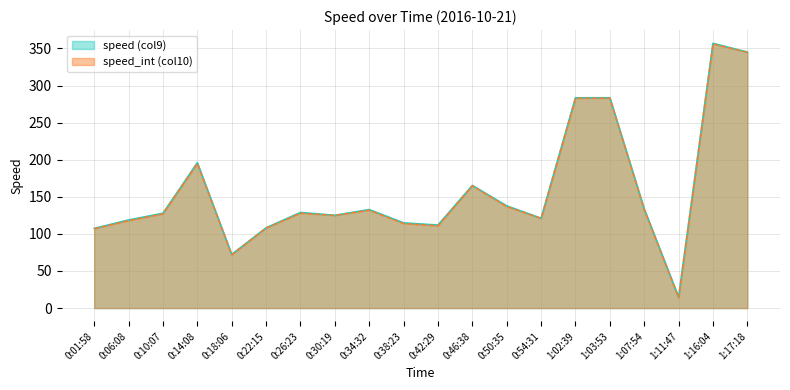

What is the value of the speed_int (col10) point at the 13th from the left?

137.0